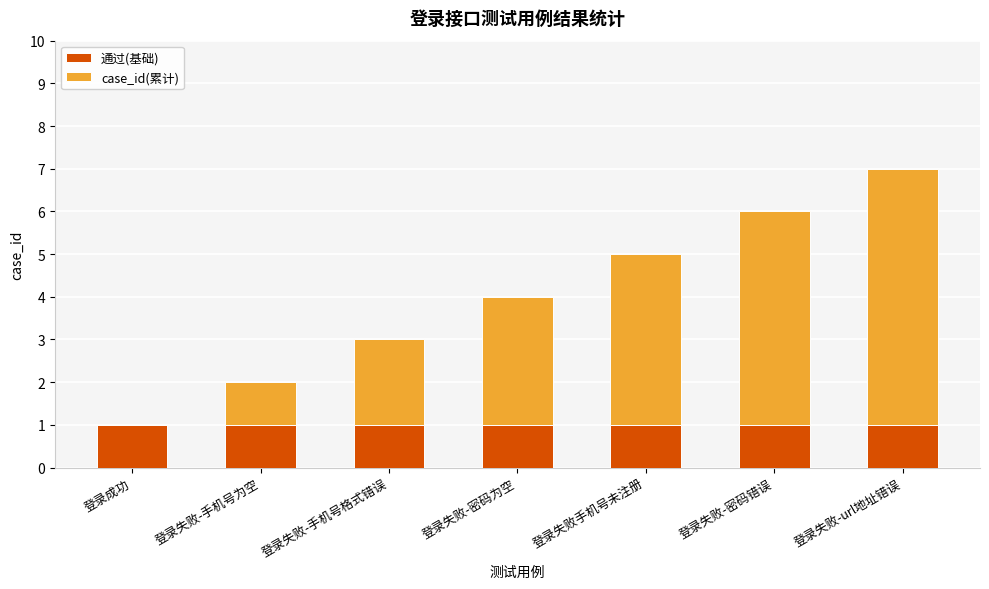

What are all the series names shown in the legend?

通过(基础), case_id(累计)